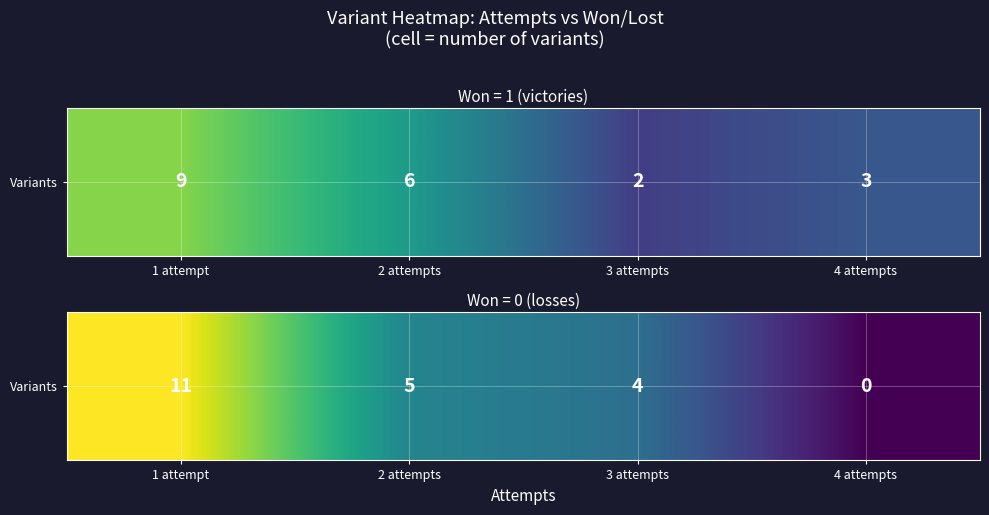

What is the change in value from 3 attempts to 4 attempts?

-4